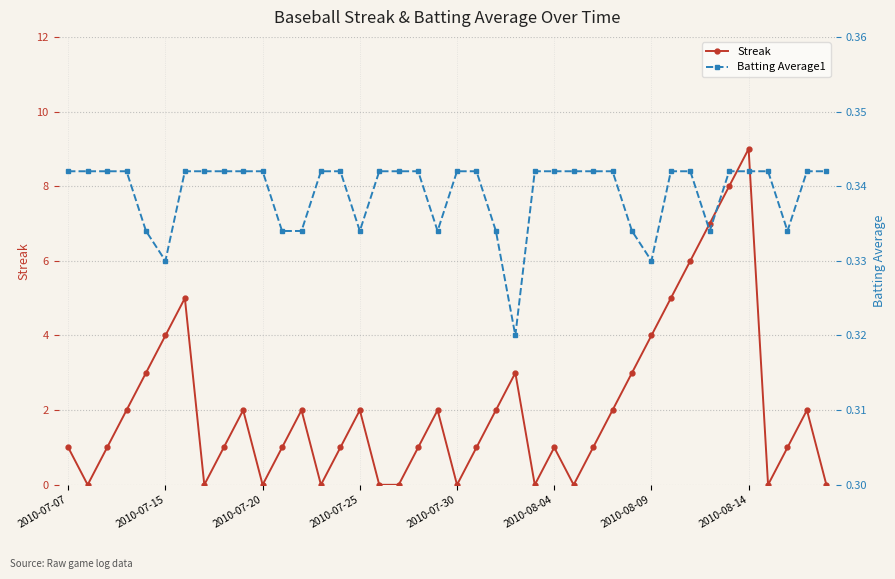

Is it true that Streak equals 2 at 2010-08-04?

False